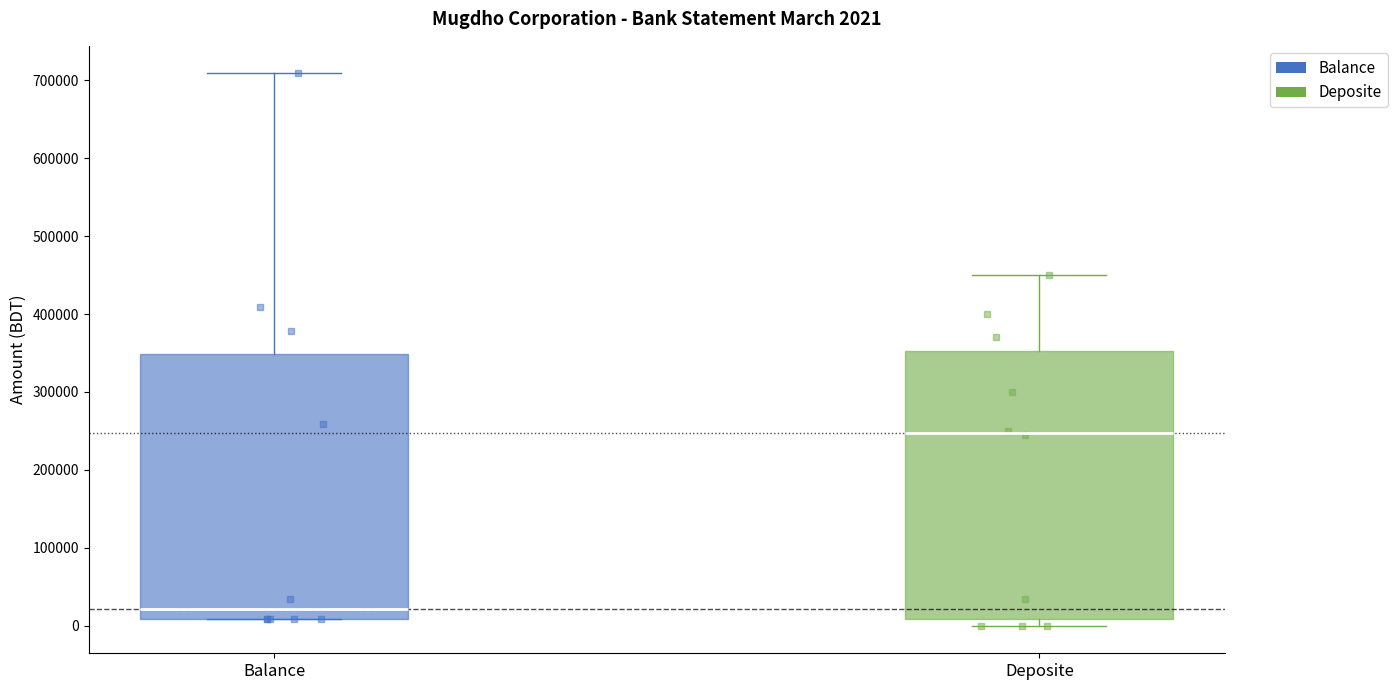

Which box's median line is the lowest?

Balance